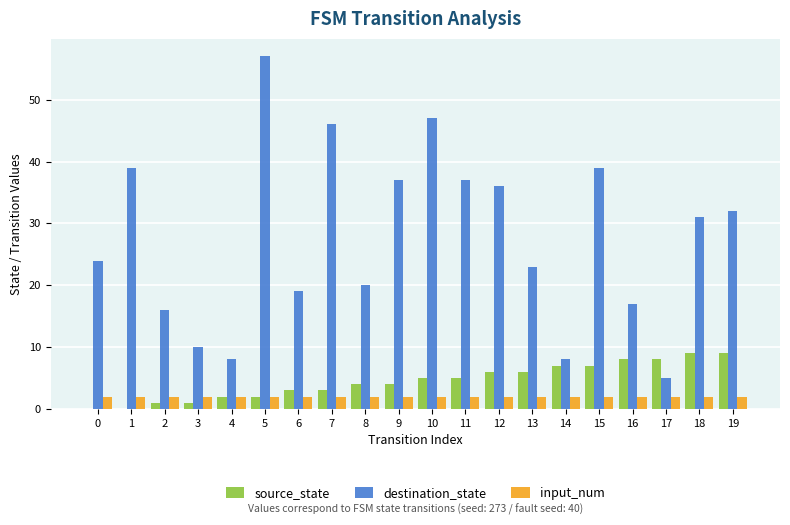

Between 2 and 14, which series saw the biggest shift?

destination_state